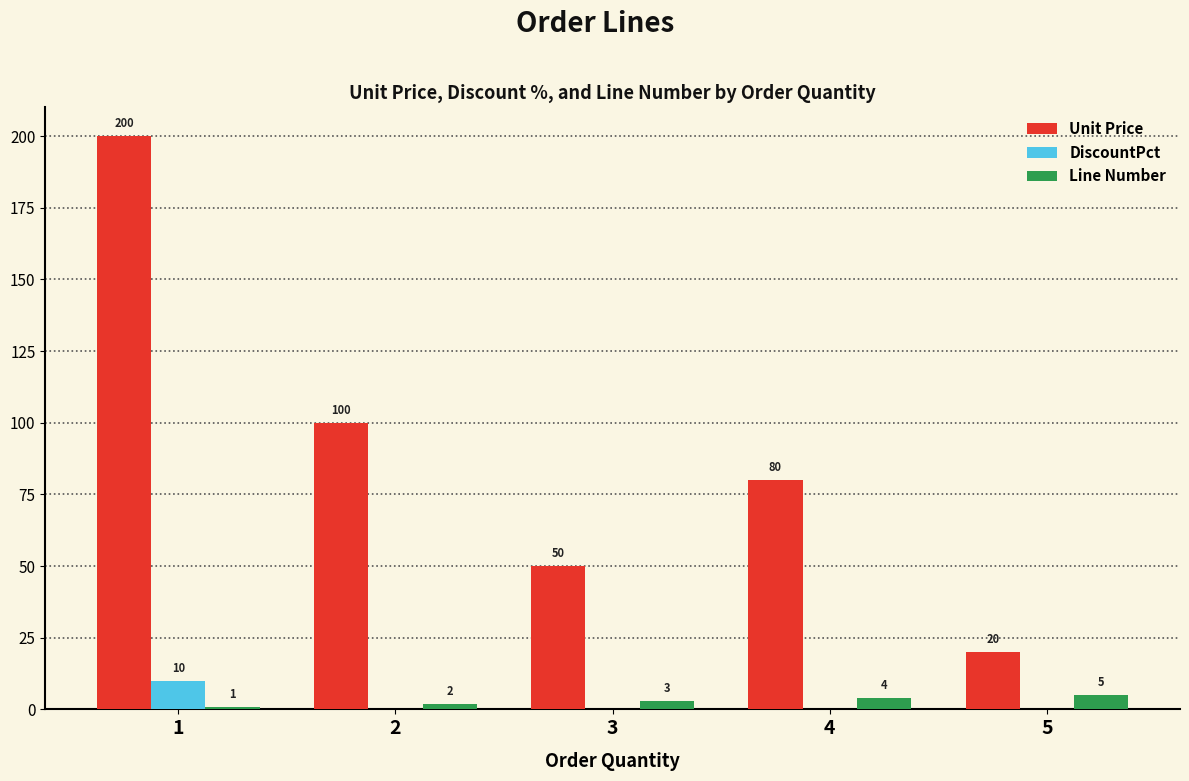

Reading right to left, what are all the values shown in this chart?

Unit Price: 5=20	4=80	3=50	2=100	1=200
DiscountPct: 5=0	4=0	3=0	2=0	1=10
Line Number: 5=5	4=4	3=3	2=2	1=1